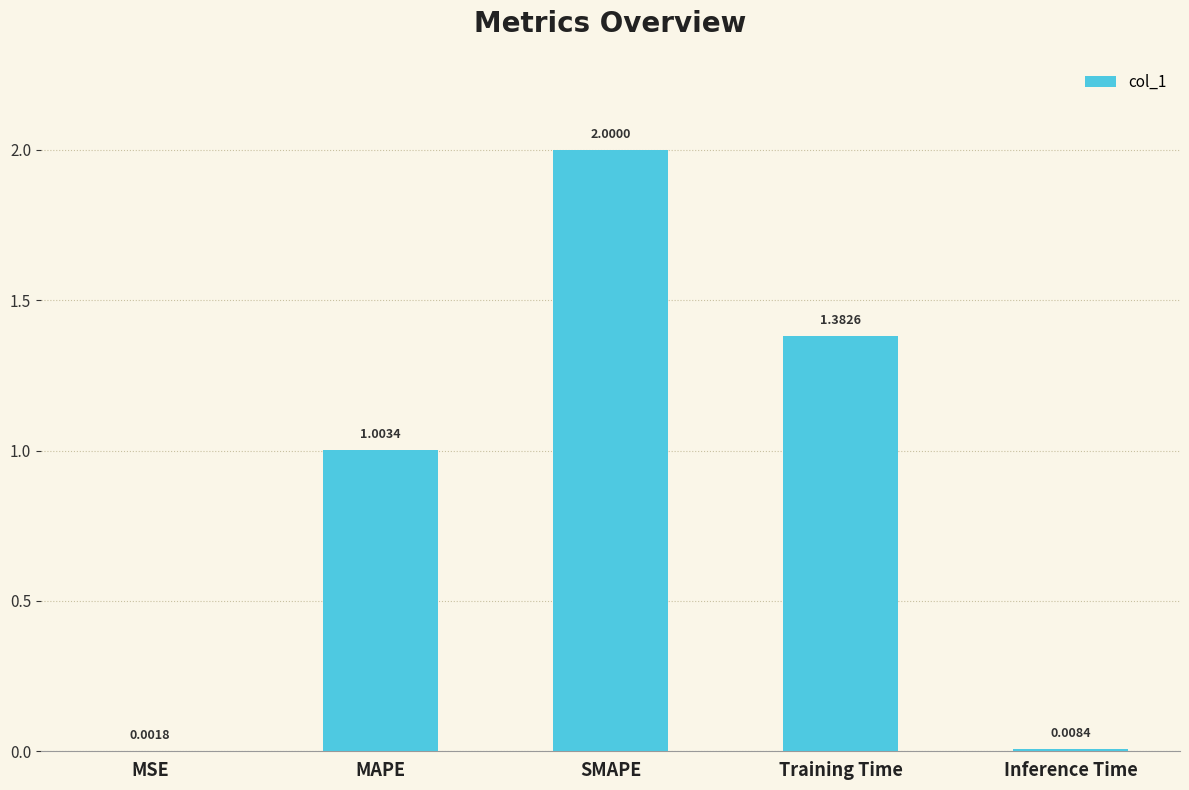

What is the sum of the values at MAPE and SMAPE?

3.0